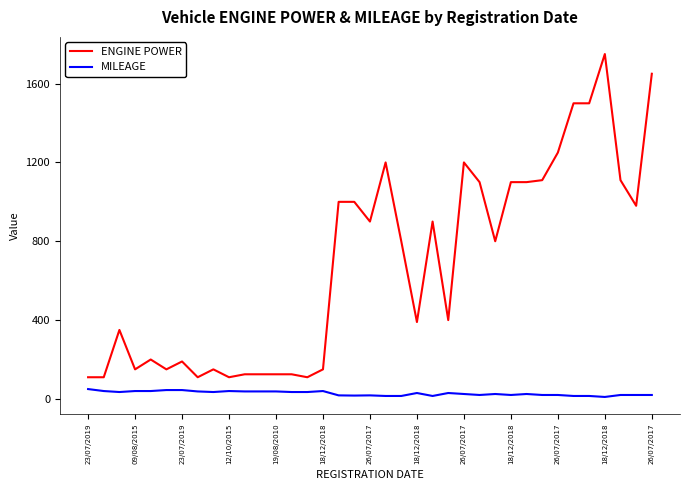

True or false: ENGINE POWER and MILEAGE cross at least once.

False